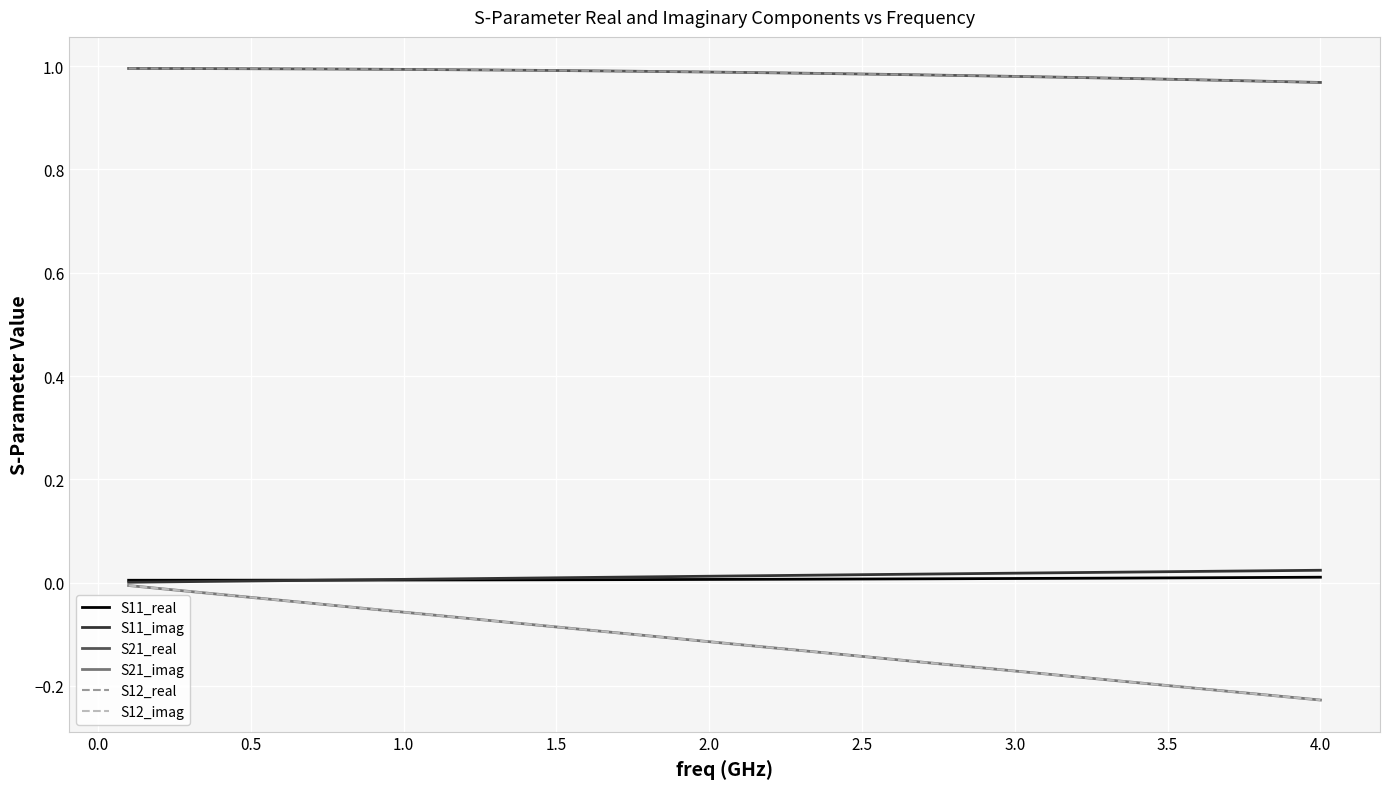

What is the difference between the second highest and minimum values in the S12_imag series?

0.2